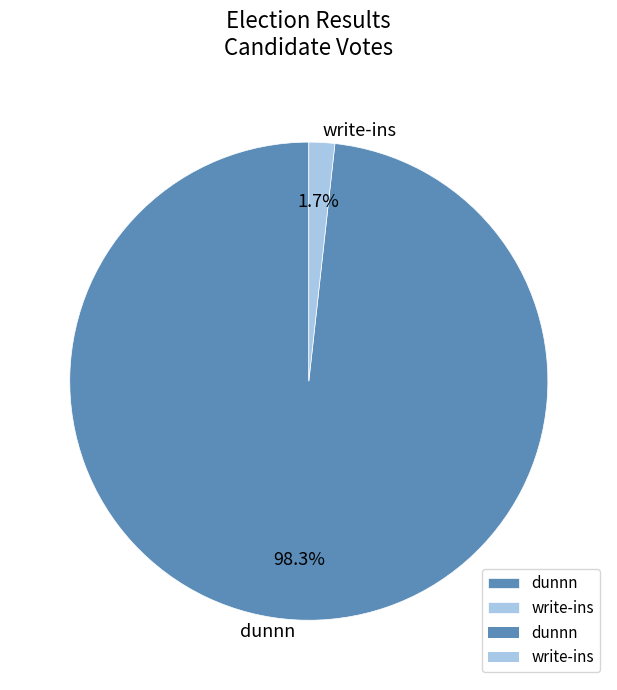

To the nearest percent, what percentage of the pie is write-ins?

2%